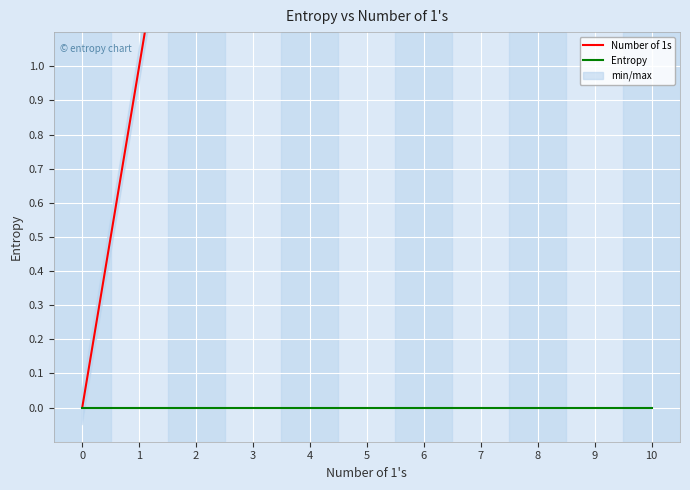

Where does the Number of 1s series first go above 5?

6